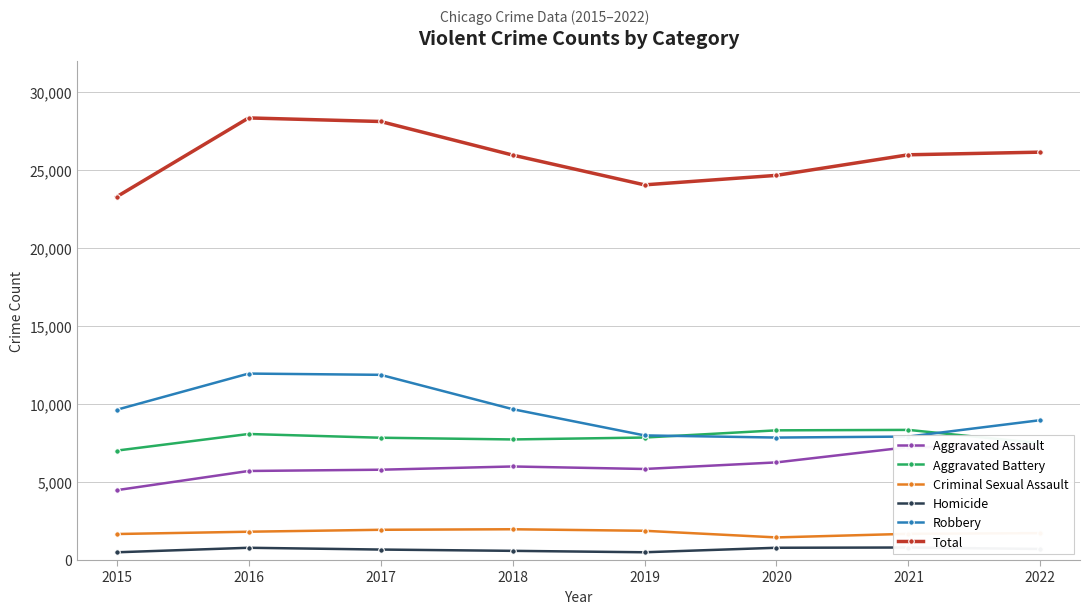

What is the total value across all series at 2015?

46600